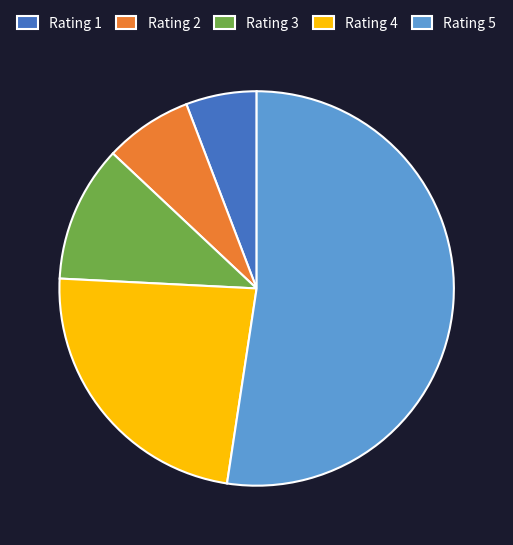

Do Rating 2 and Rating 1 together represent more than half of the pie?

No